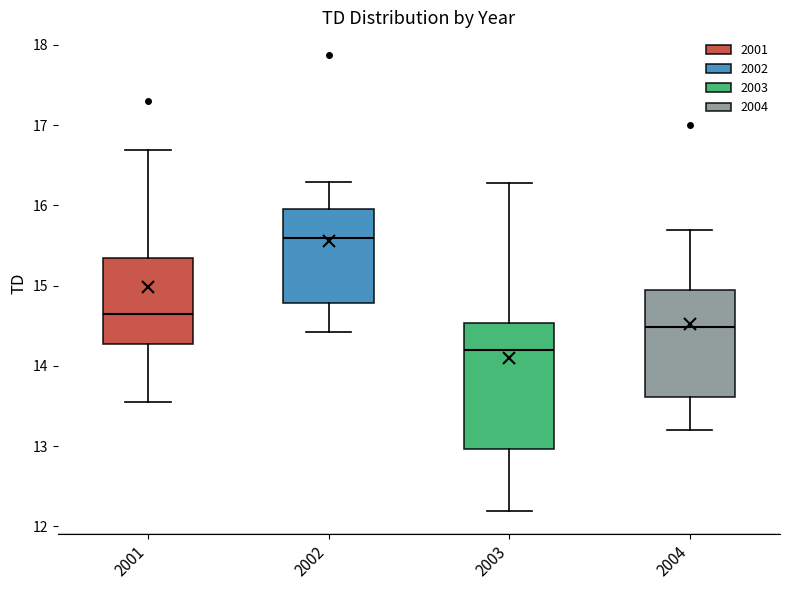

Where does the lower whisker of the box at x = 2002 end on the y-axis? The values are not printed on the chart, so give them approximately, as read against the axis.

14.4